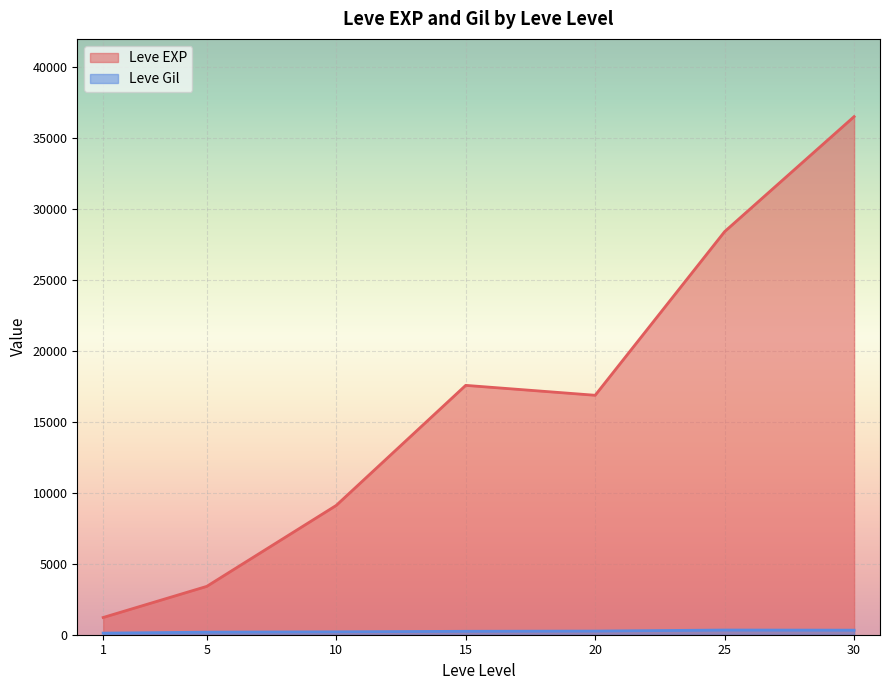

At which label is Leve Gil closest to 408?

25